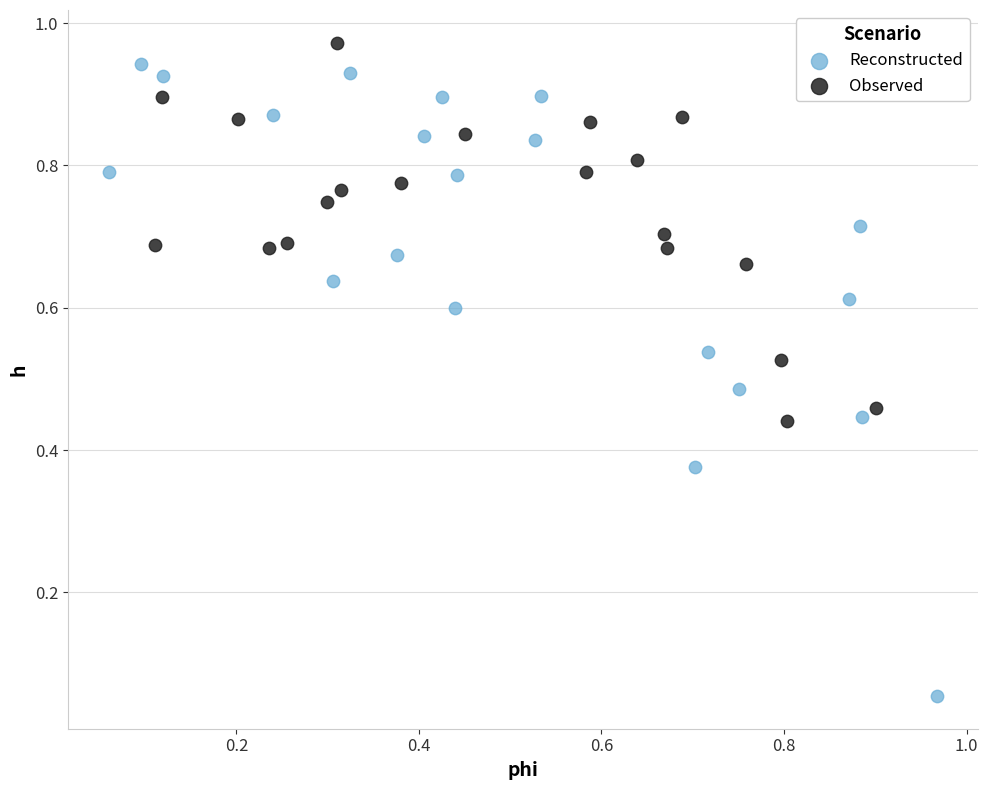

Which series has the largest Y range (max minus min)?

Reconstructed